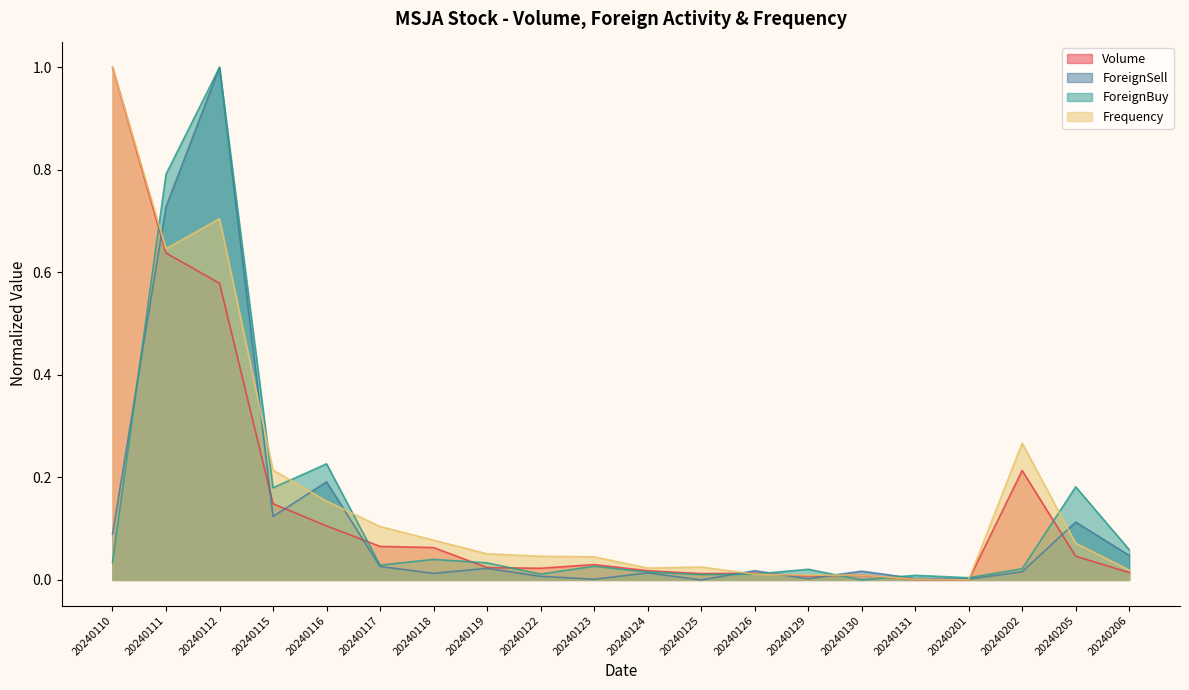

How many values in Volume are above zero?

19